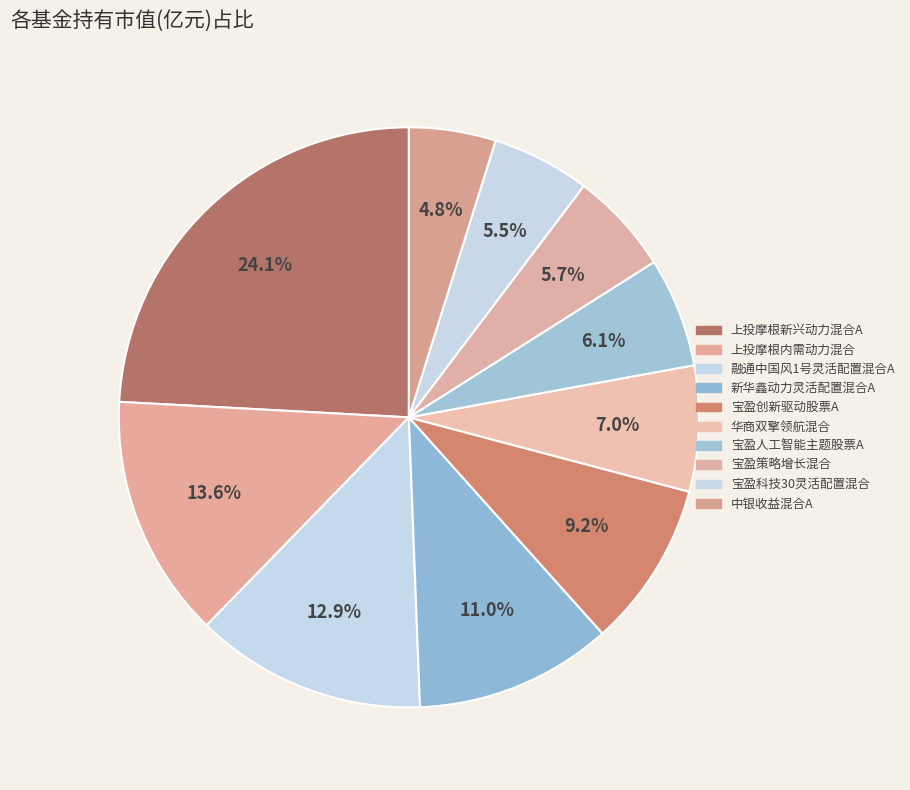

Is it true that 宝盈人工智能主题股票A is 1% of the pie?

False